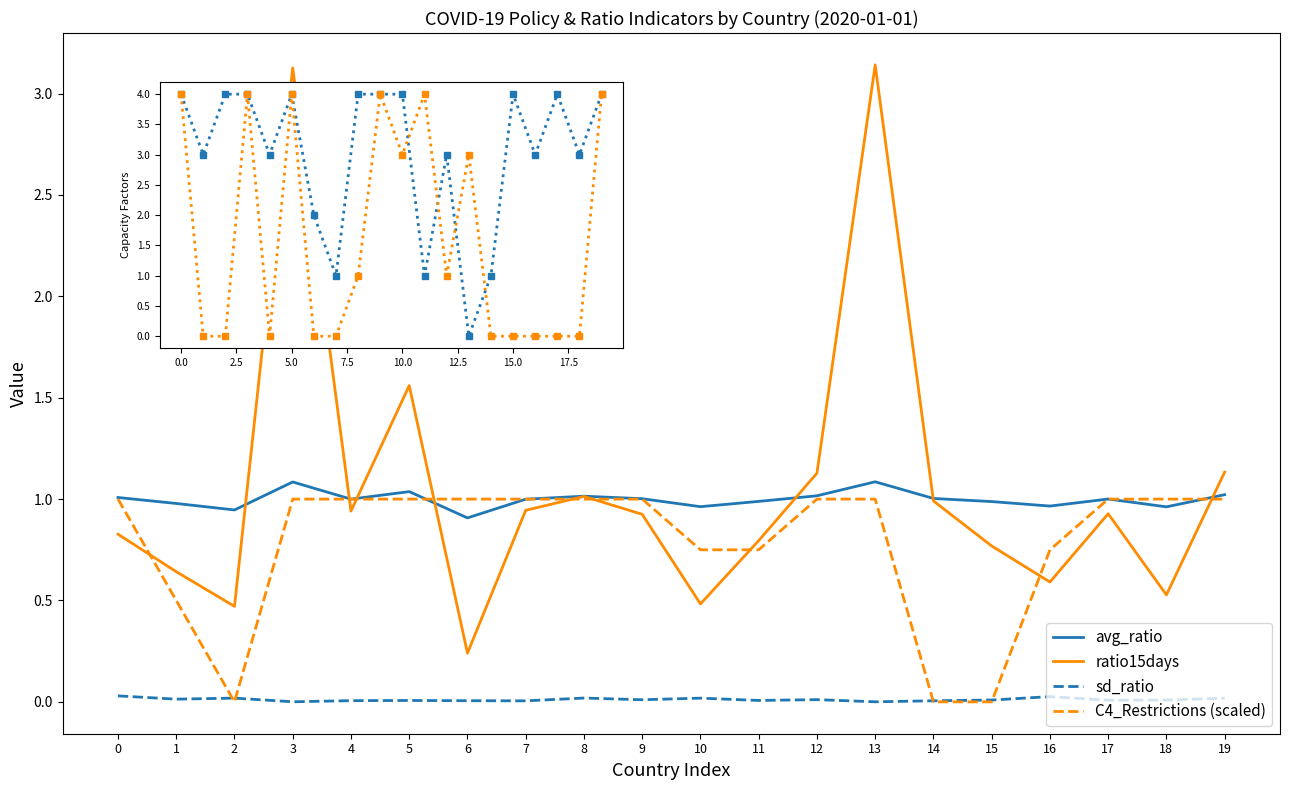

Is it true that avg_ratio equals 1.4 at 0?

False